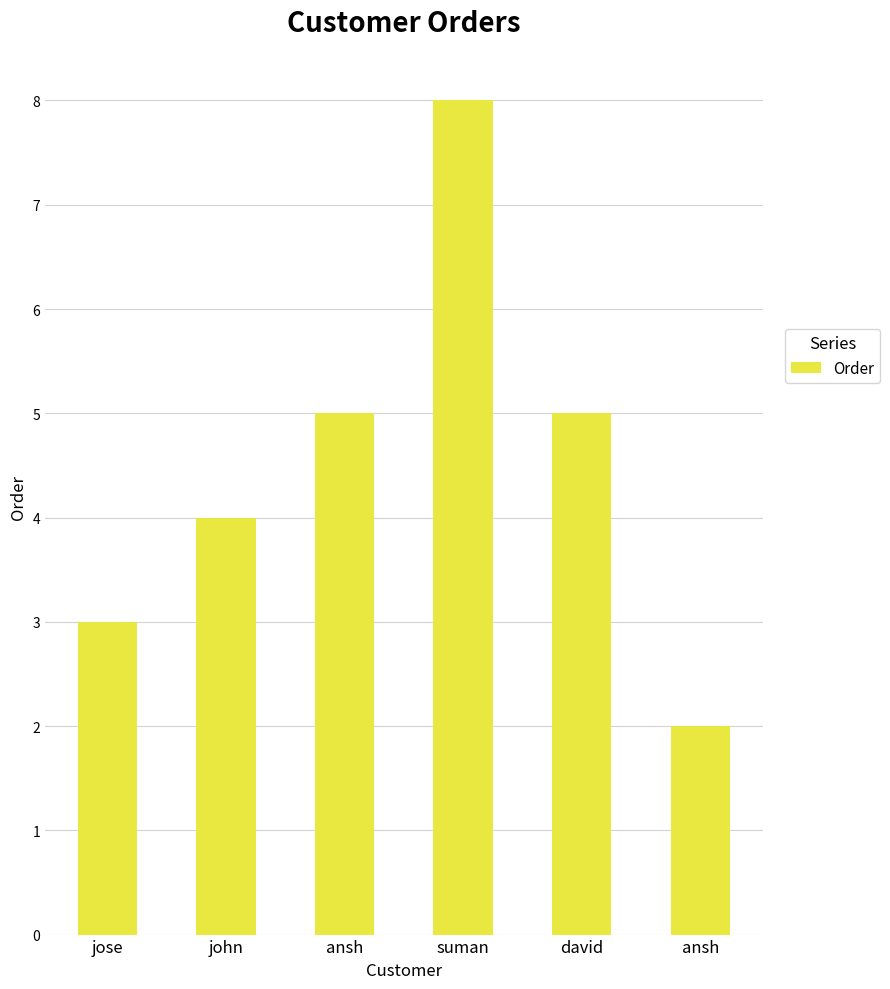

How many data points are less than 5?

3